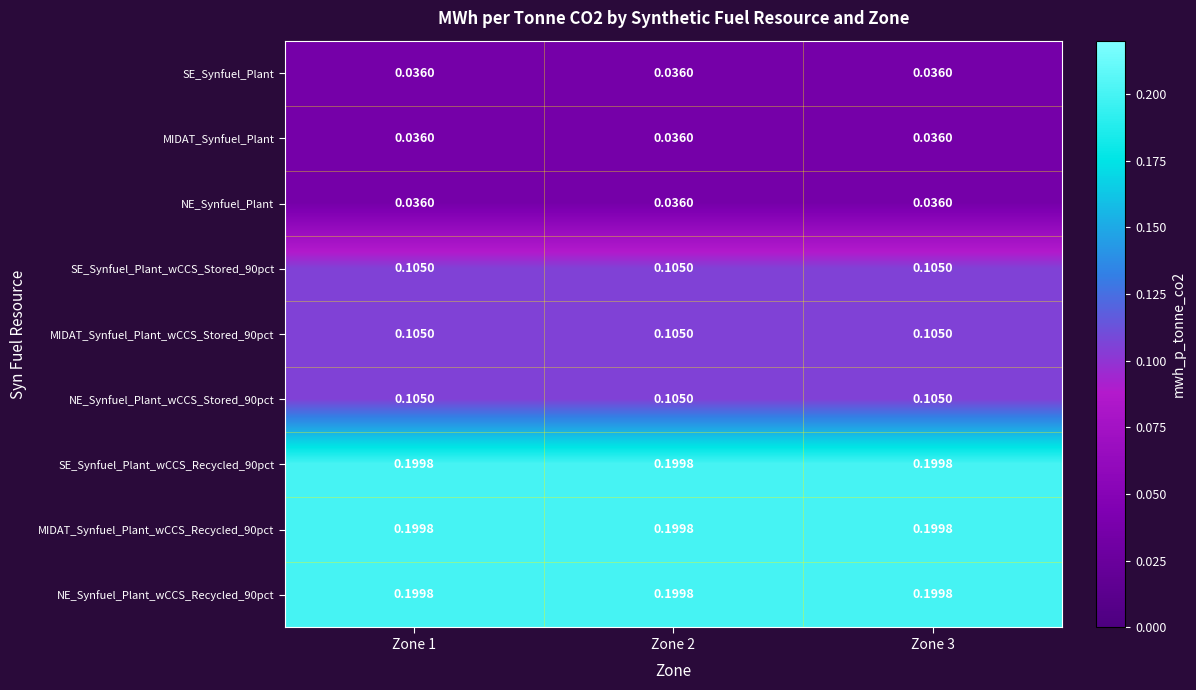

How many categories are shown in the chart?

3